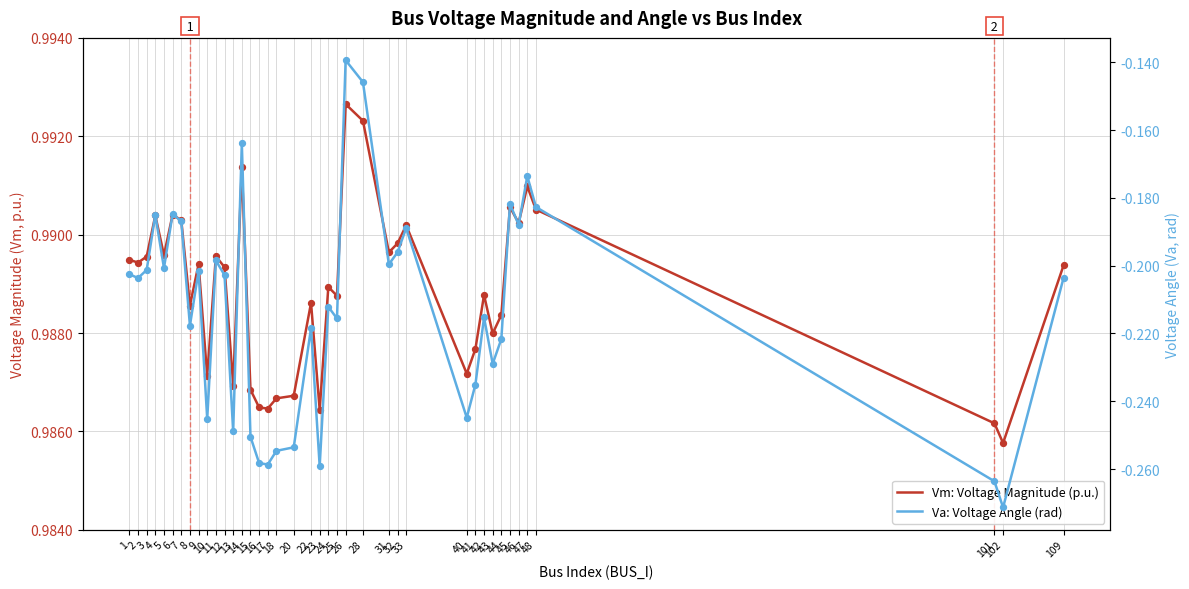

What are all the series names shown in the legend?

Vm: Voltage Magnitude (p.u.), Va: Voltage Angle (rad)